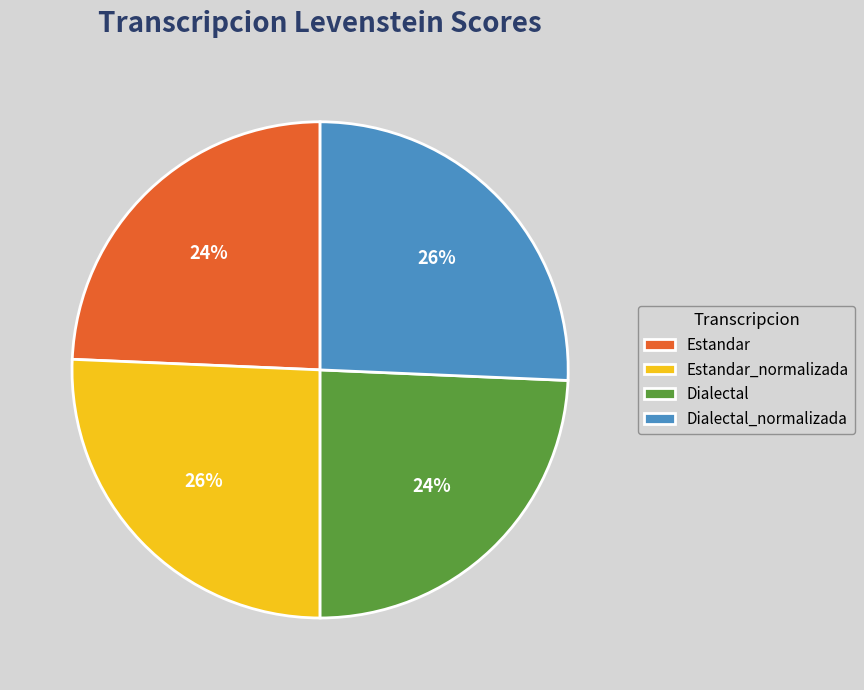

Between Dialectal_normalizada and Estandar, which is larger?

Dialectal_normalizada